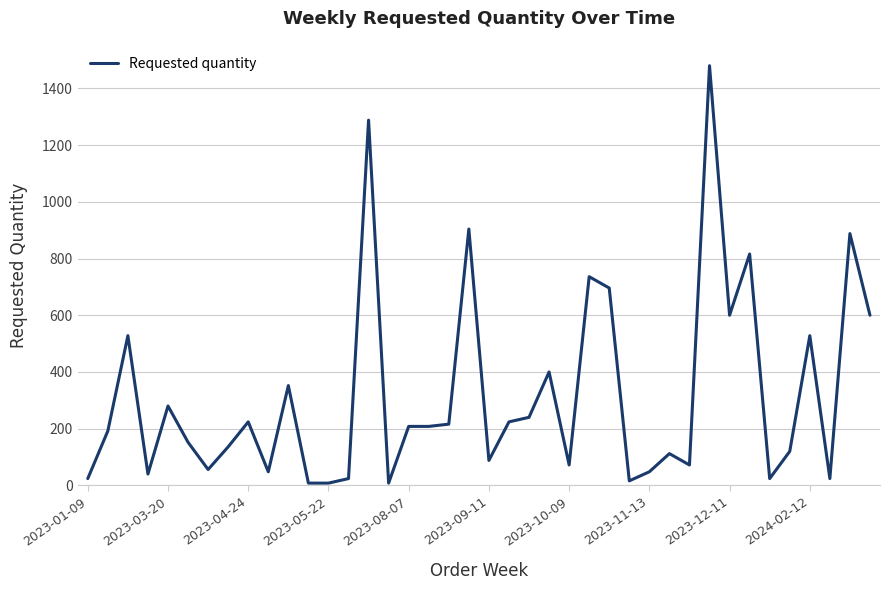

What is the difference between the maximum and minimum values?

1472